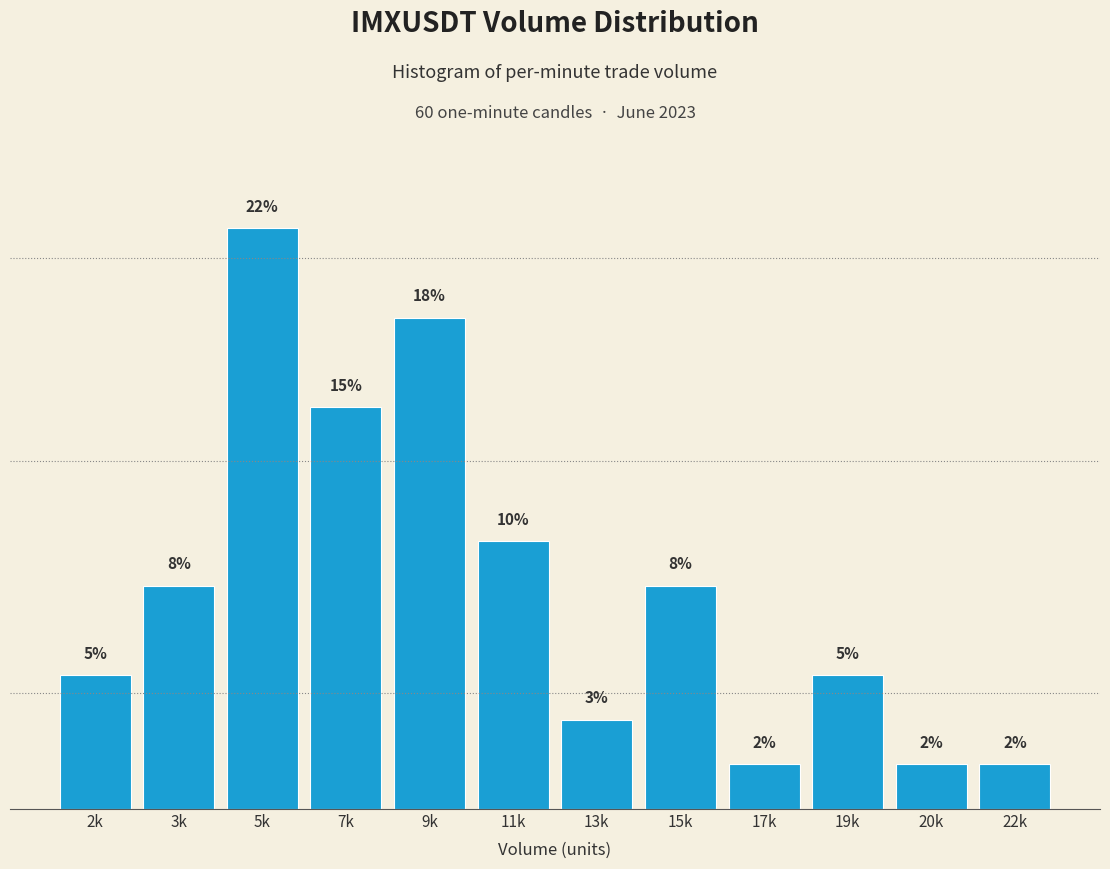

Where is the data nearest to the value 7?

11k